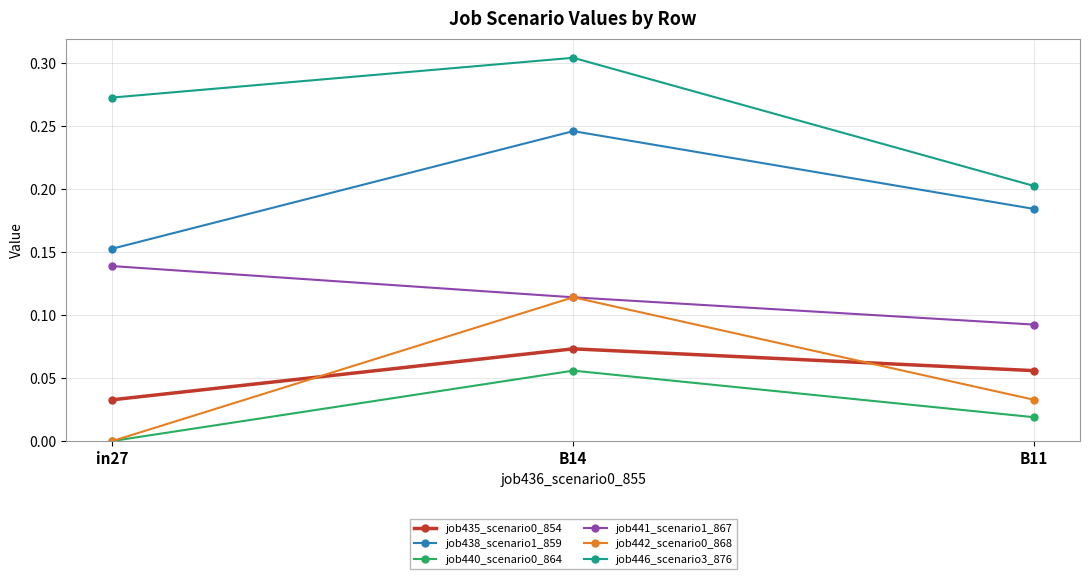

What is the label of the 2nd point from the right?

B14